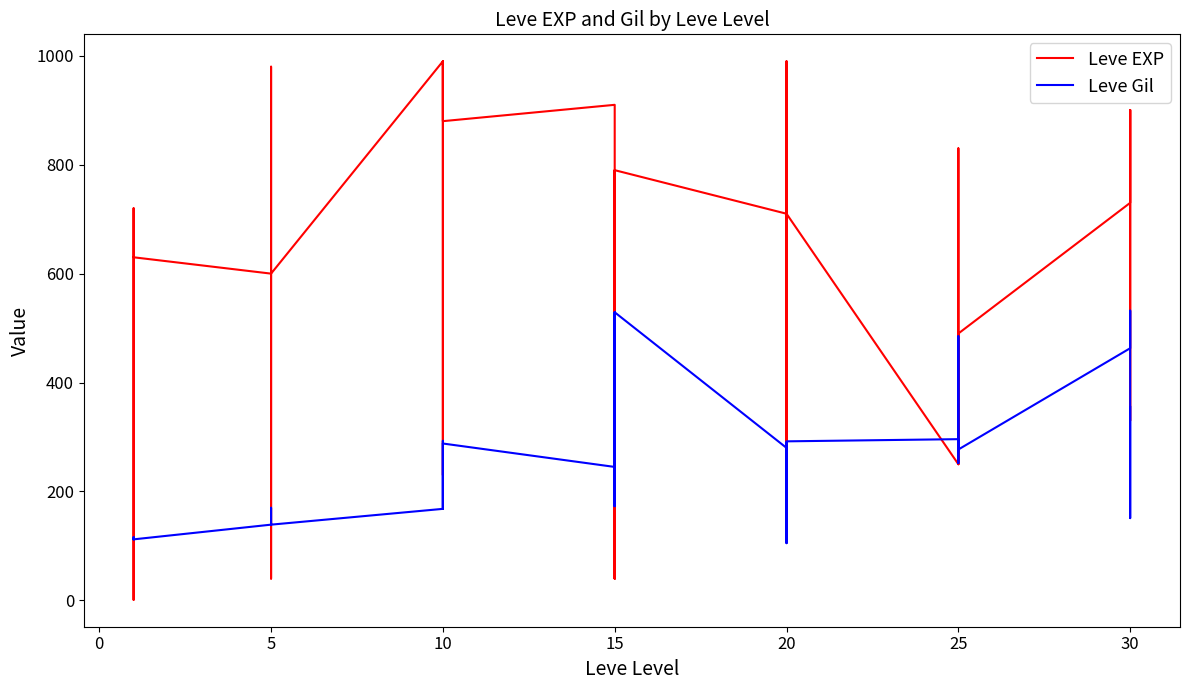

Does the chart have visible grid lines?

No